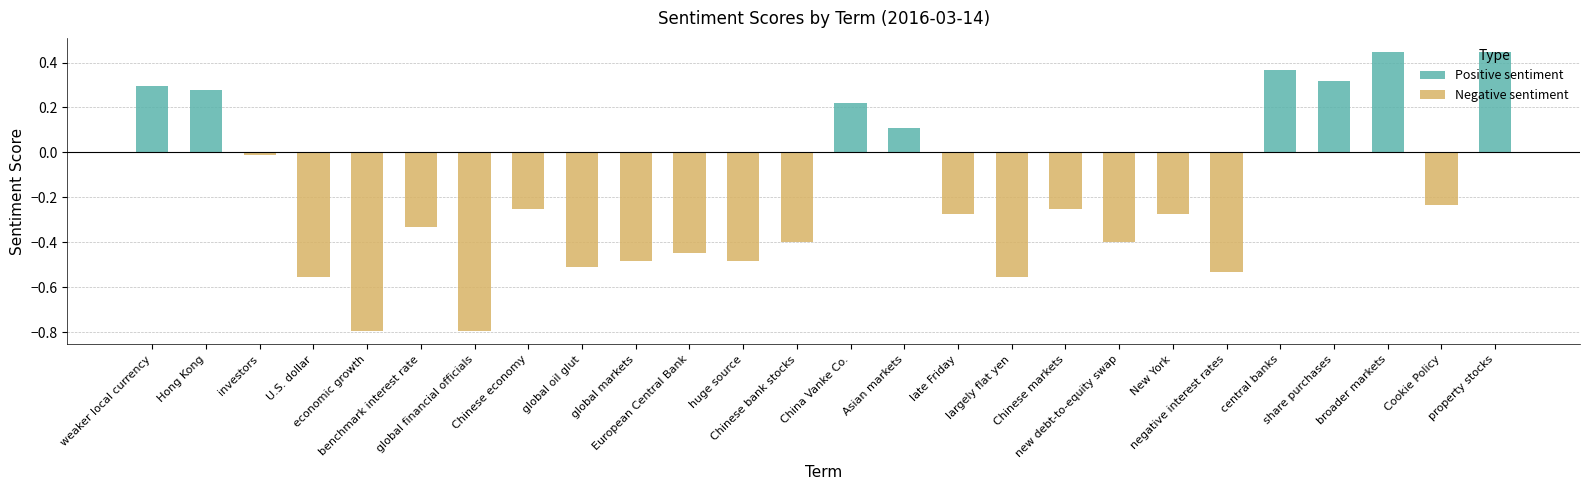

How many bars are there in total?

26